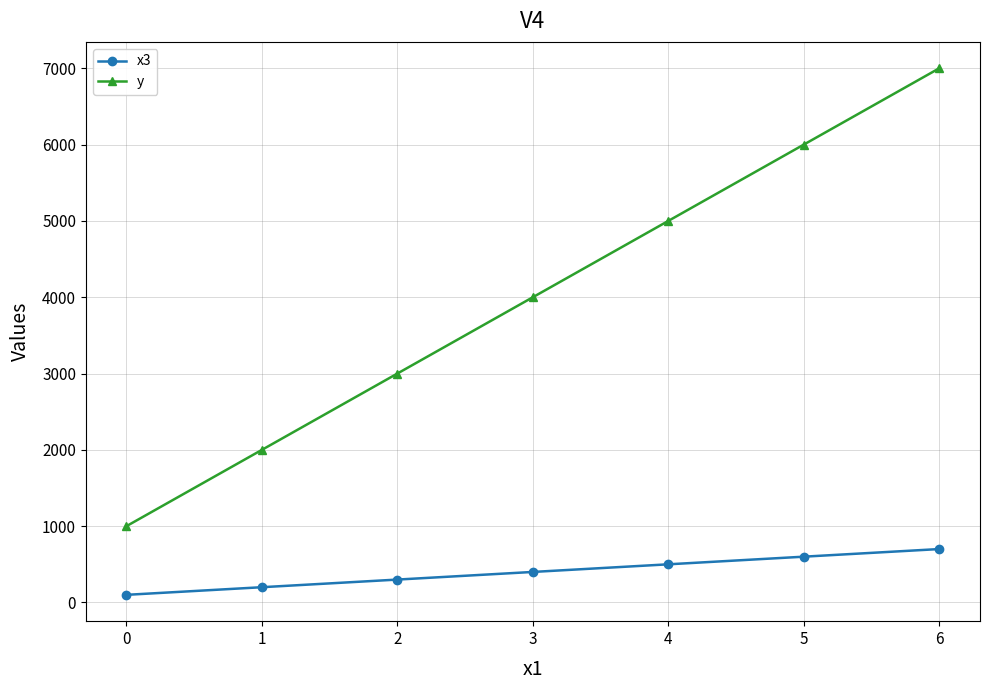

Which category has the lowest value across all series?

0